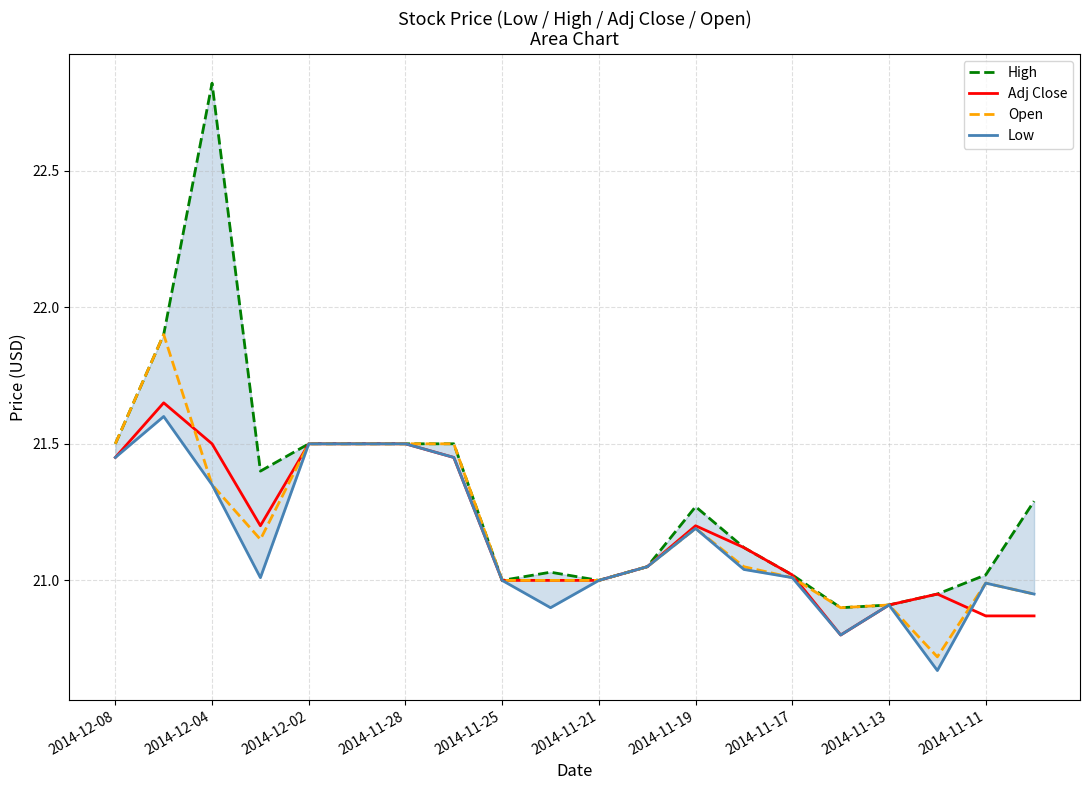

How many data points in High are less than 21?

3